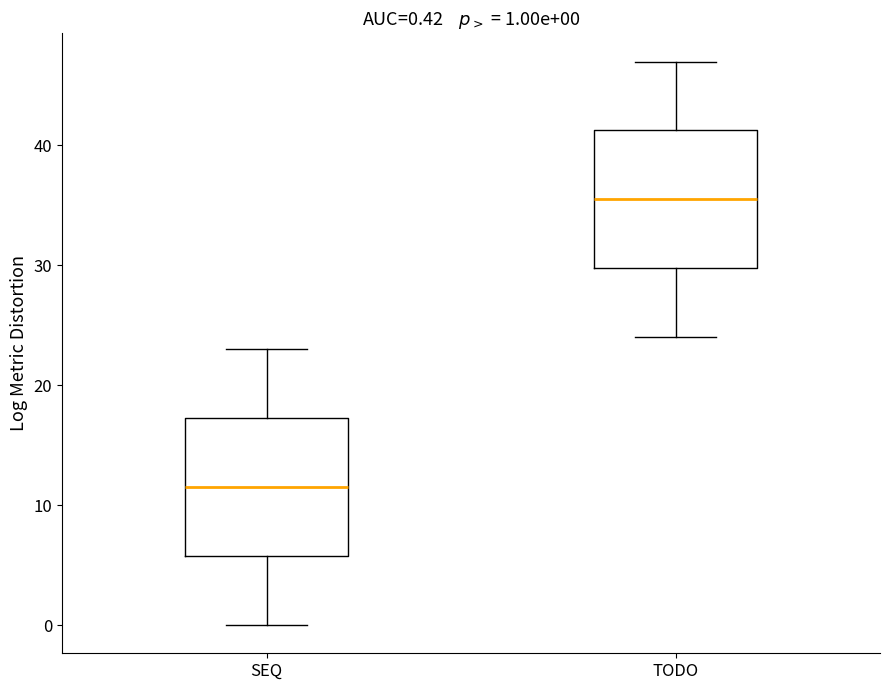

Which box has the lowest median line?

SEQ